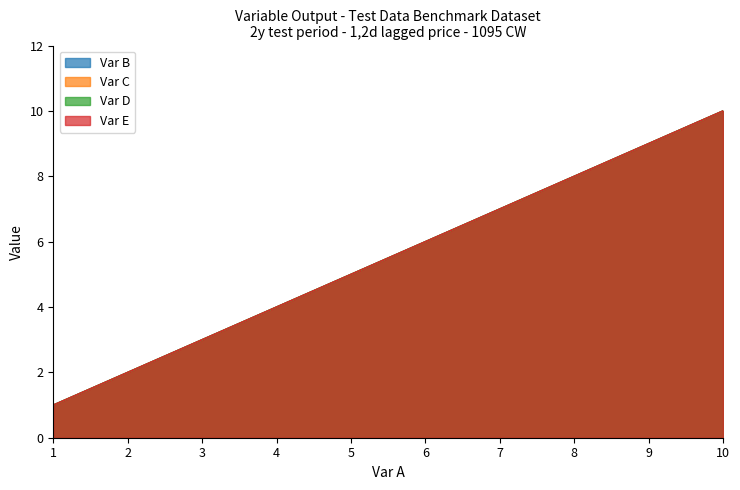

What are all the series names shown in the legend?

Var B, Var C, Var D, Var E